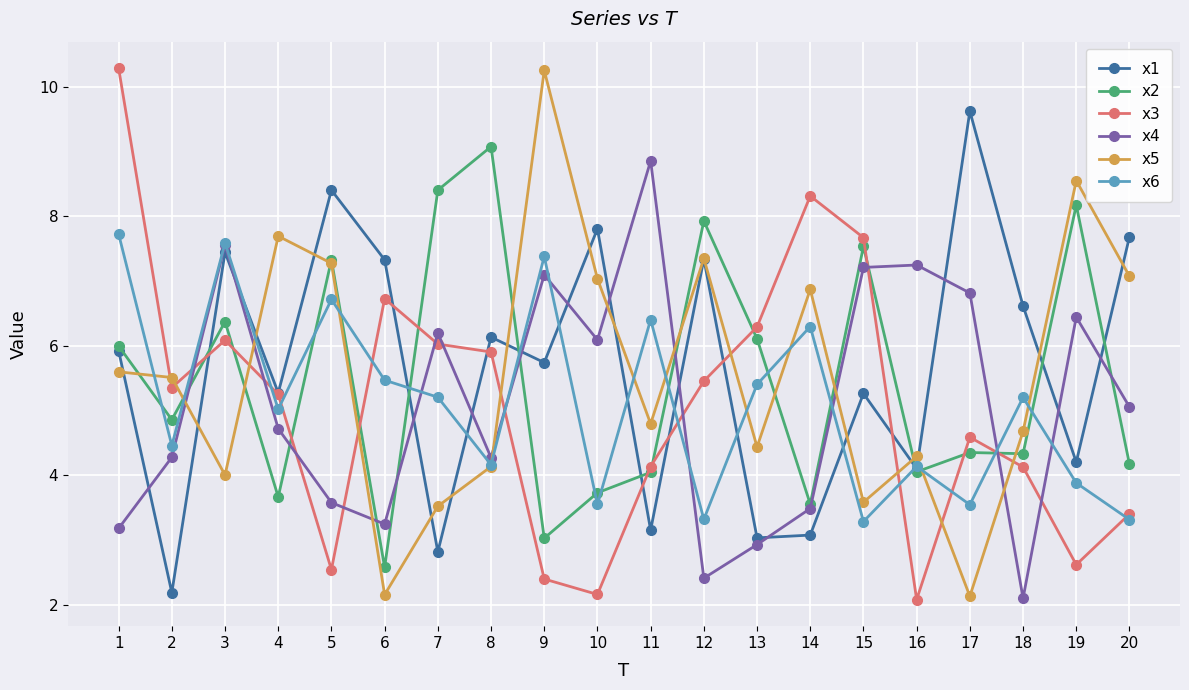

What is the value of the x4 point at the 11th from the left?

8.9